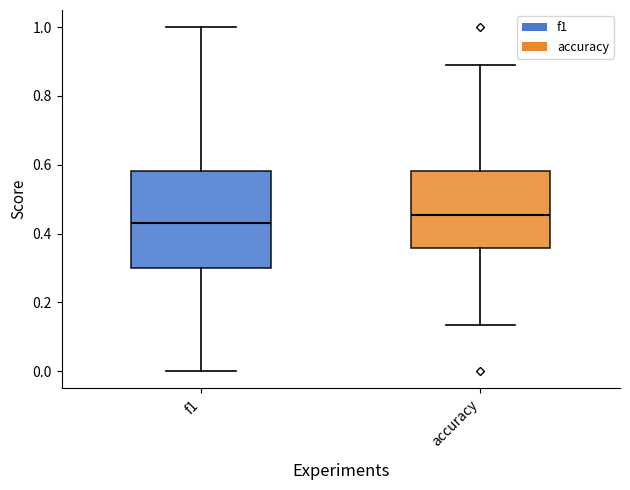

Which box has the highest median line?

accuracy